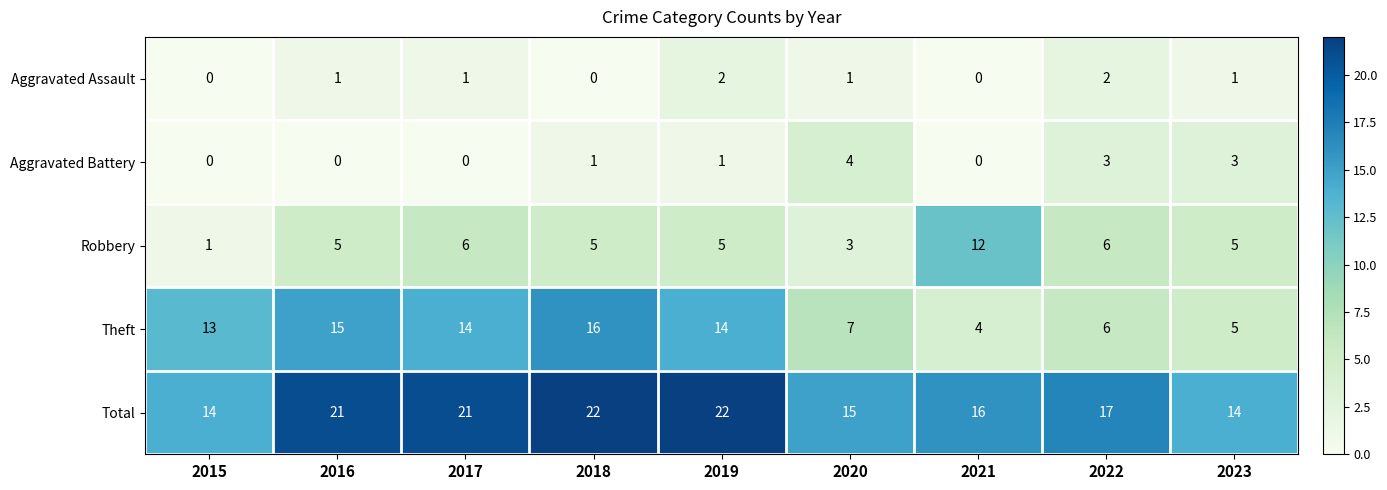

Is it true that Aggravated Assault equals 0 at 2018?

True